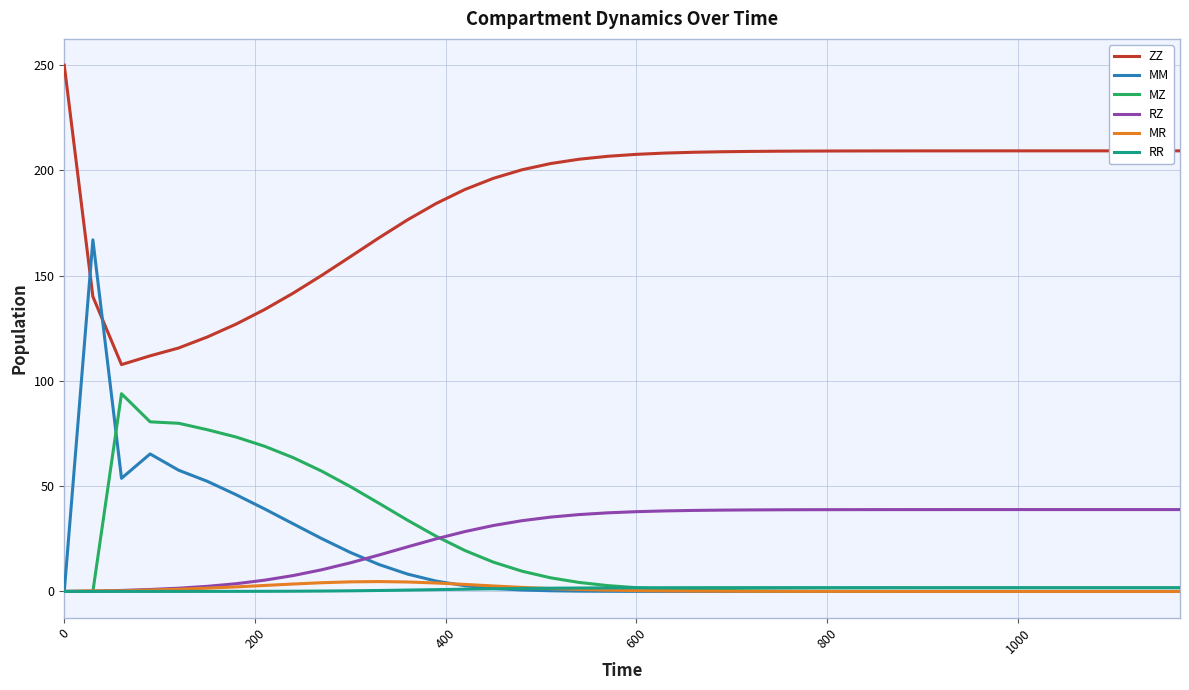

Which series has the largest total across all categories?

ZZ